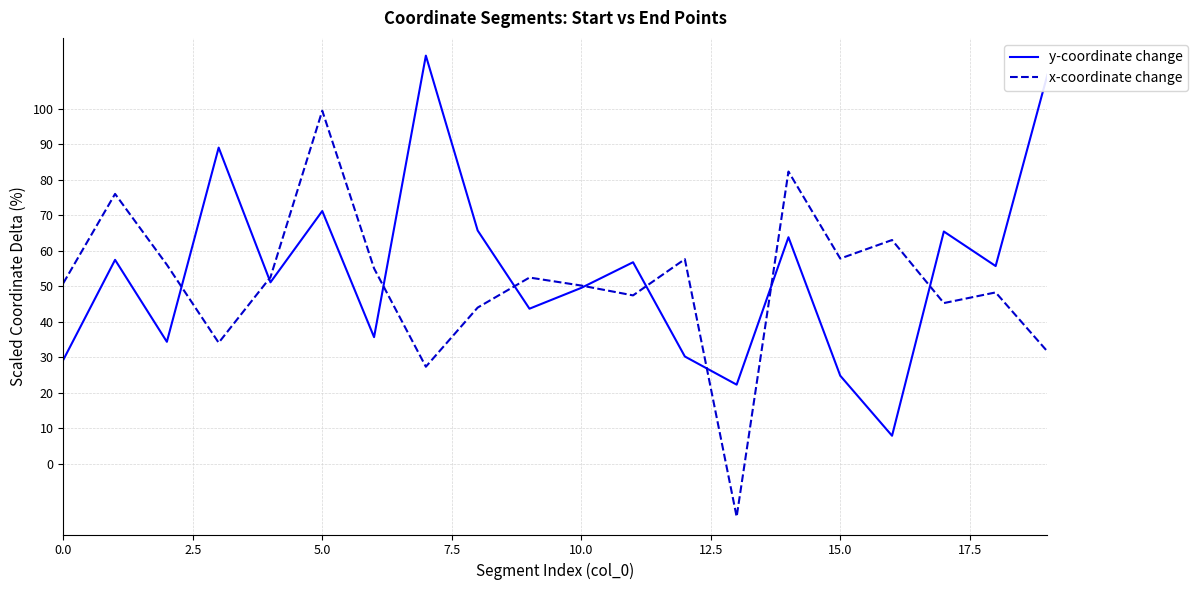

What is the highest value of the x-coordinate change series?

99.5